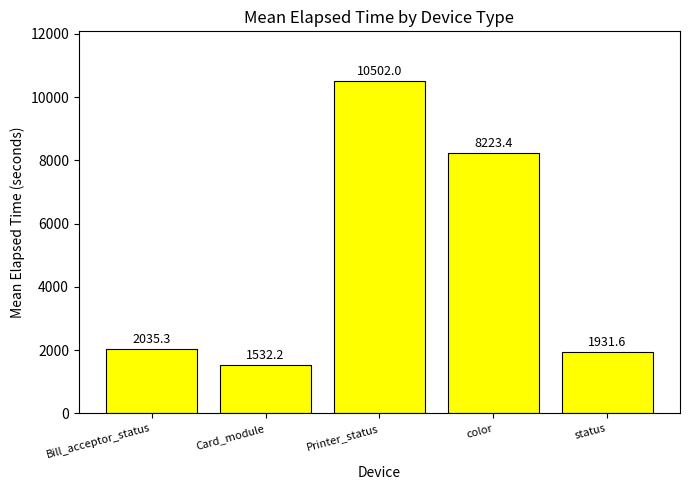

What is the approximate value at Bill_acceptor_status?

2035.3